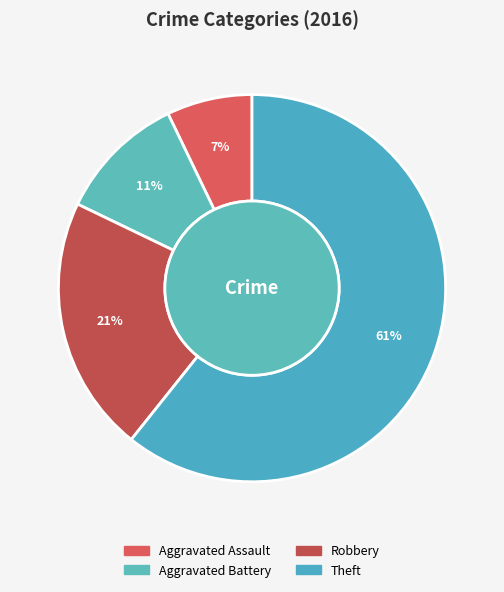

To the nearest percent, what portion does Aggravated Battery represent?

11%